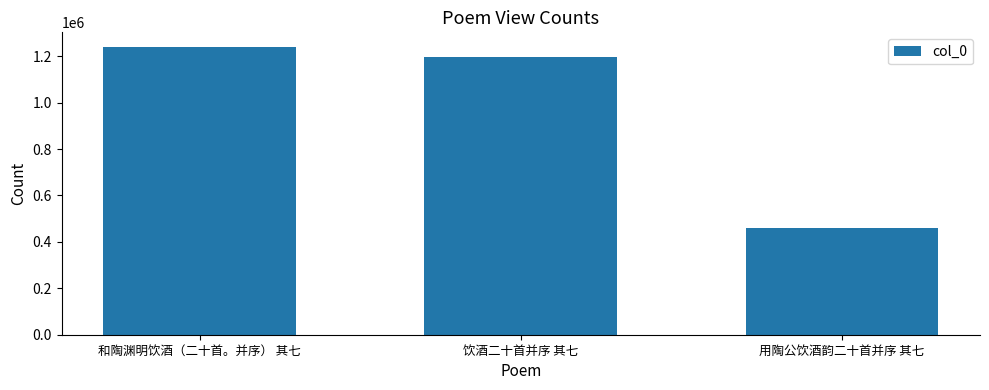

What is the change in value from 饮酒二十首并序 其七 to 用陶公饮酒韵二十首并序 其七?

-735752